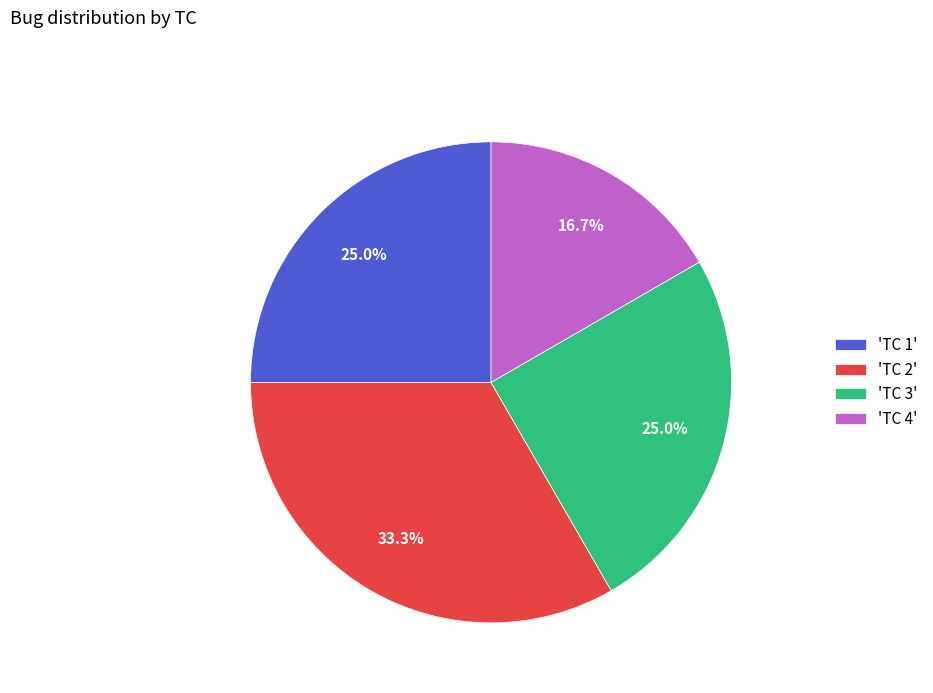

Is 'TC 4' the majority of the pie?

No